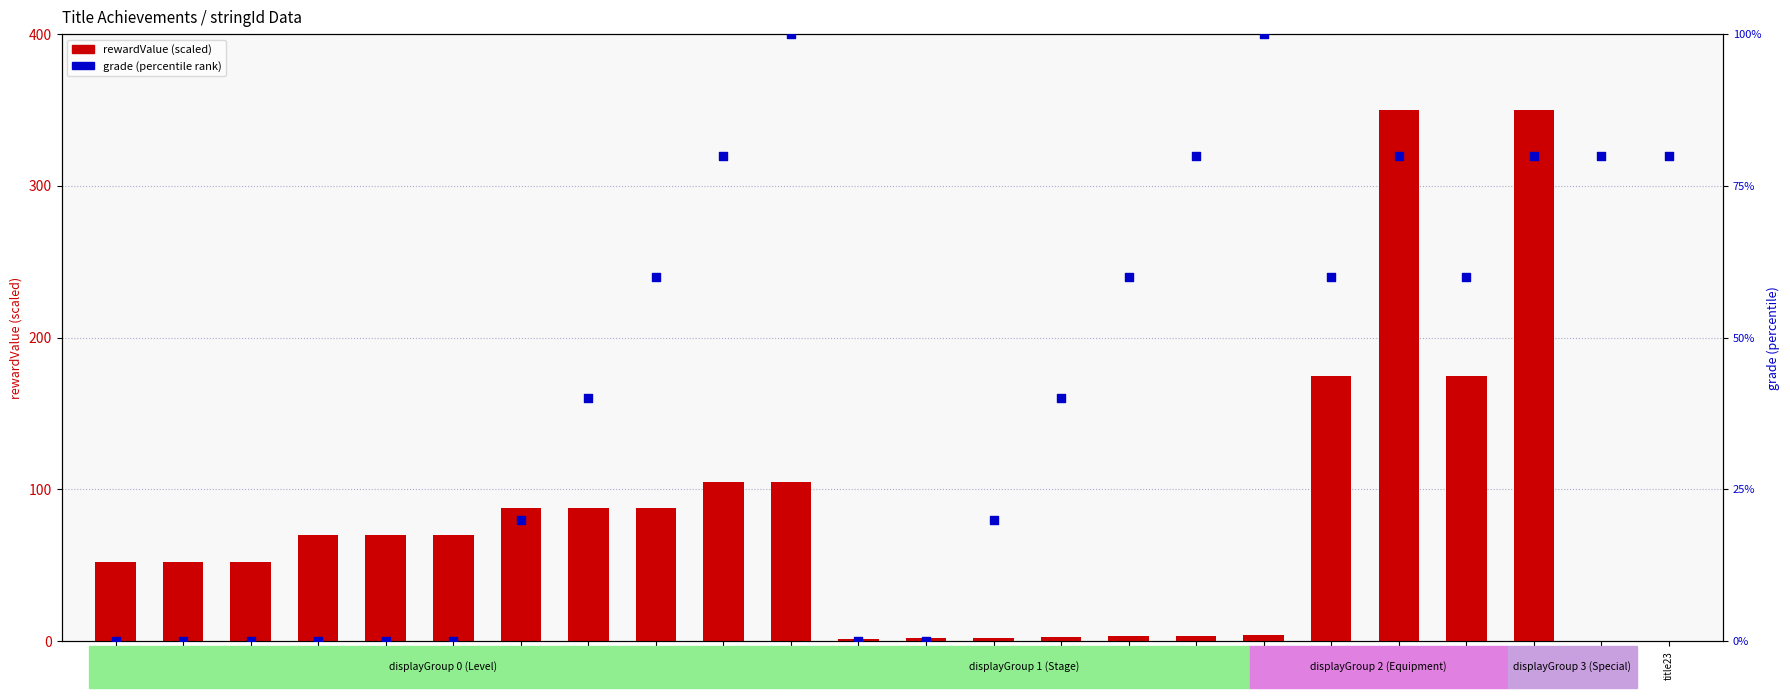

Between title6 and title13, which is larger?

title6